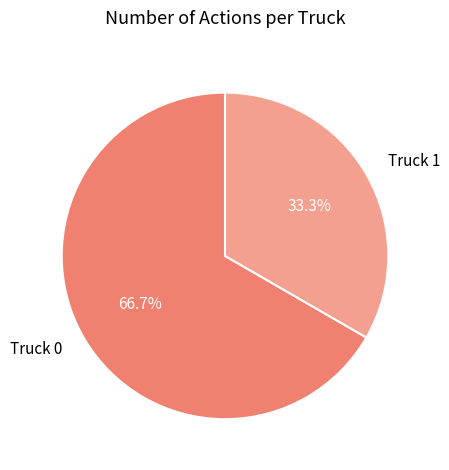

What percentage is the Truck 1 slice, to the nearest percent?

33%